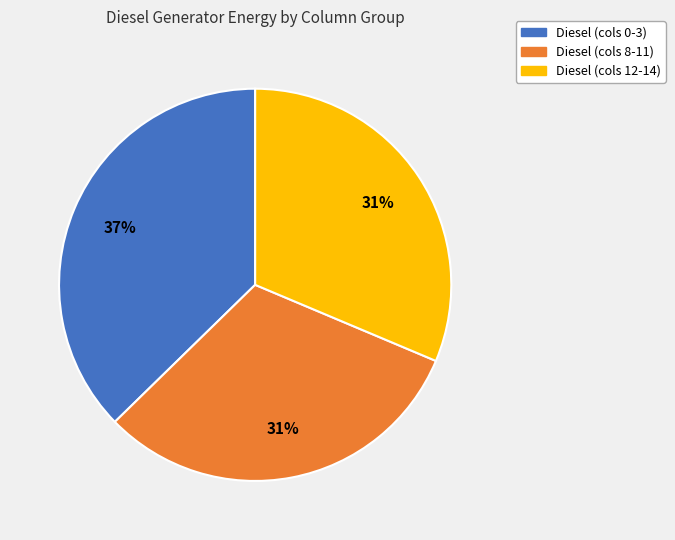

Is there a majority slice in this chart?

No